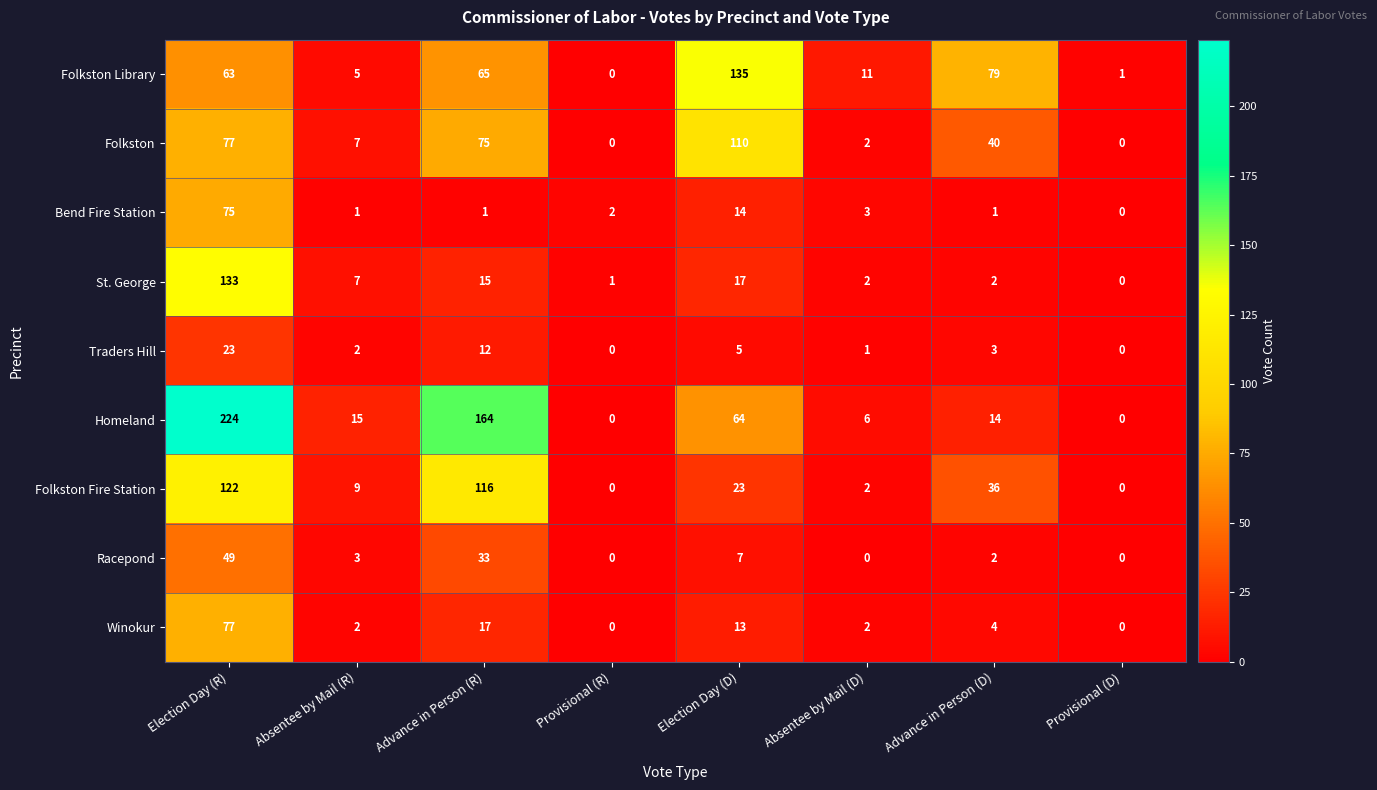

Count the number of categories in the chart.

8